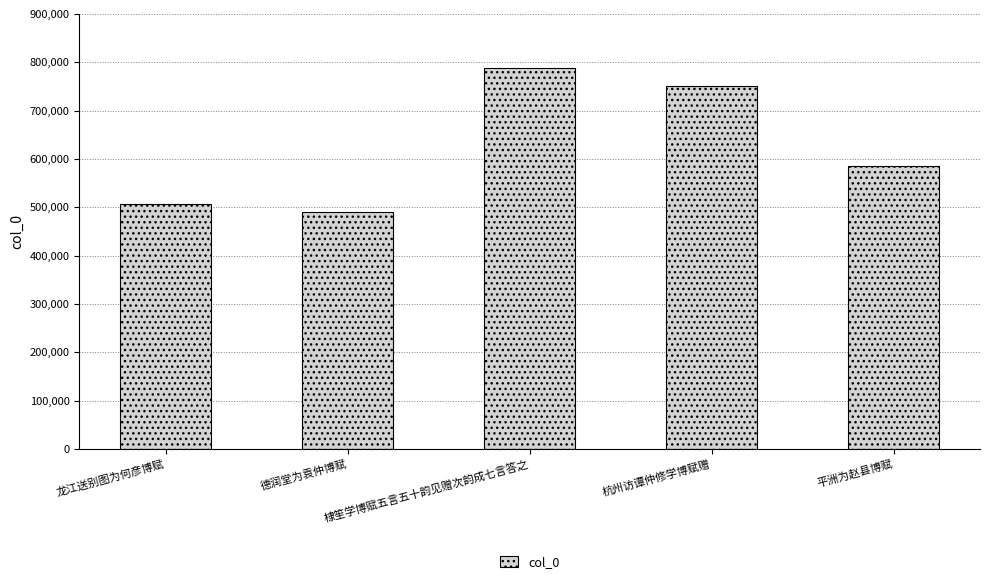

What is the sum of all values?

3118971